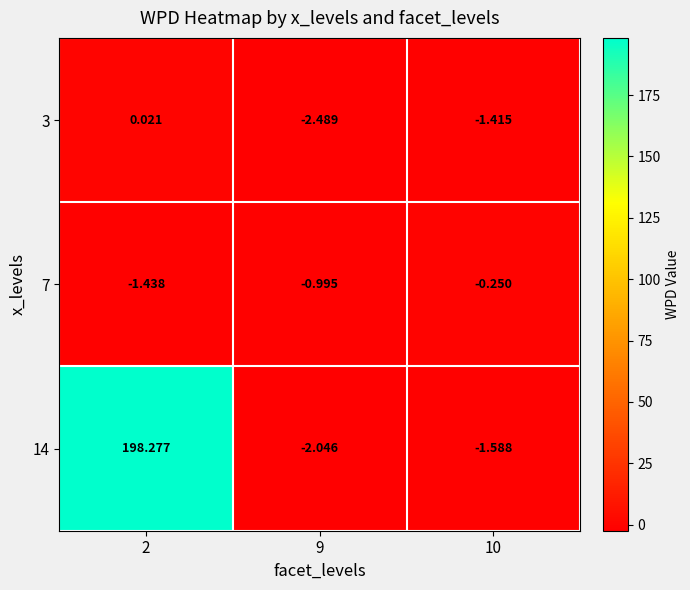

Is the value of 3 at 10 greater than the value of 14 at 10?

Yes